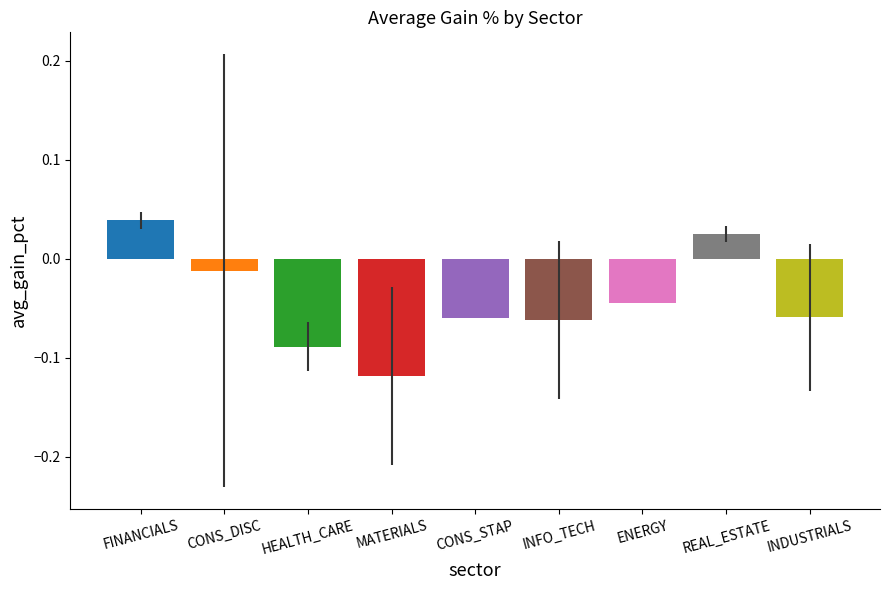

At which label is the value closest to 0?

CONS_DISC